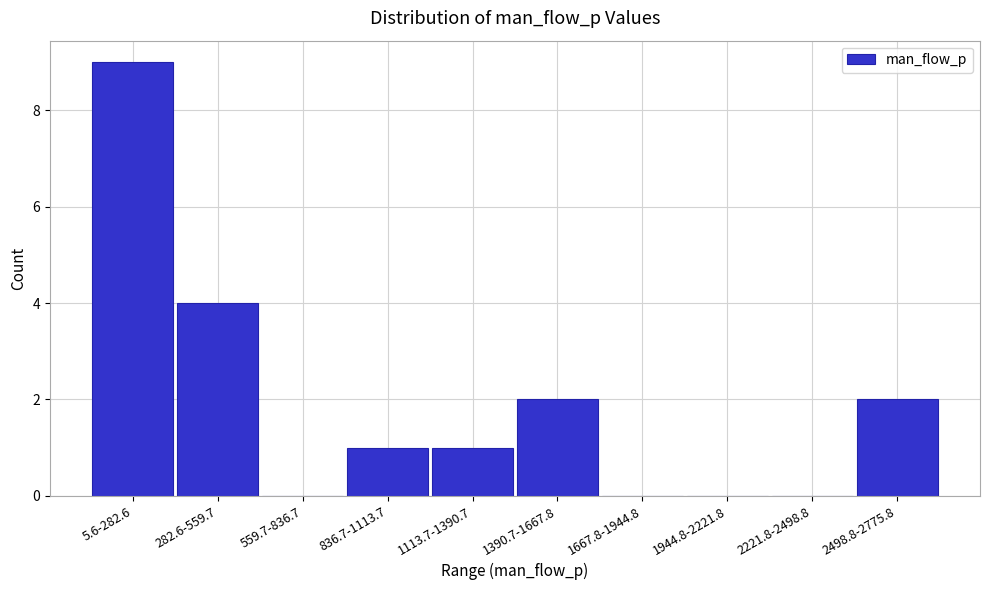

Reading left to right, transcribe all the data shown in this chart.

5.6-282.6=9	282.6-559.7=4	559.7-836.7=0	836.7-1113.7=1	1113.7-1390.7=1	1390.7-1667.8=2	1667.8-1944.8=0	1944.8-2221.8=0	2221.8-2498.8=0	2498.8-2775.8=2